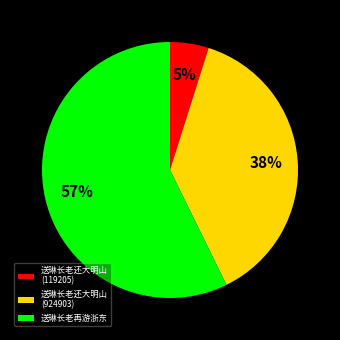

Does any single category account for the majority?

Yes